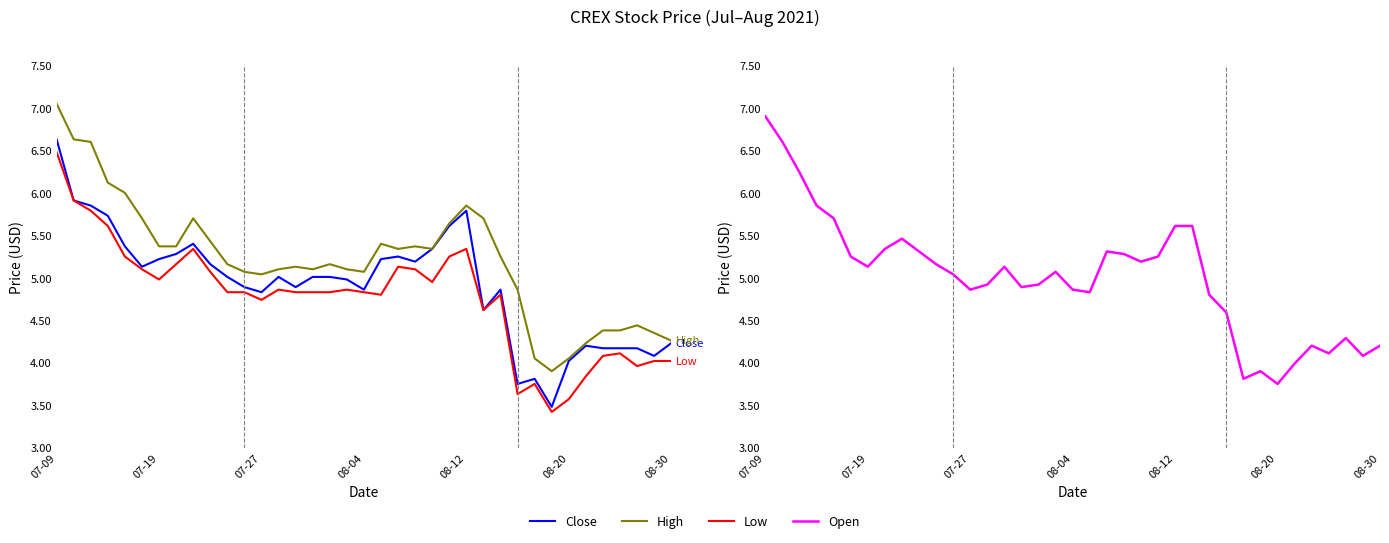

How many values in the Close series exceed 5?

20